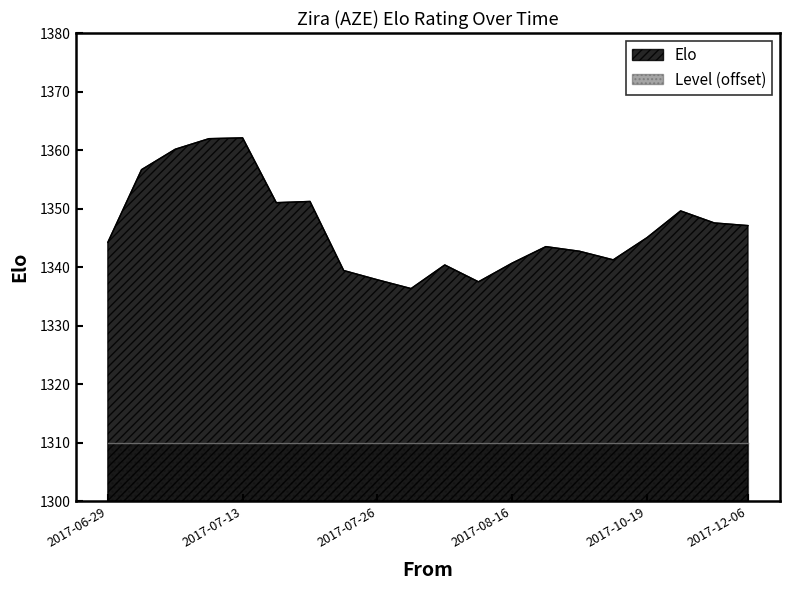

Is it true that the value at 2017-12-06 is 1347.1?

True